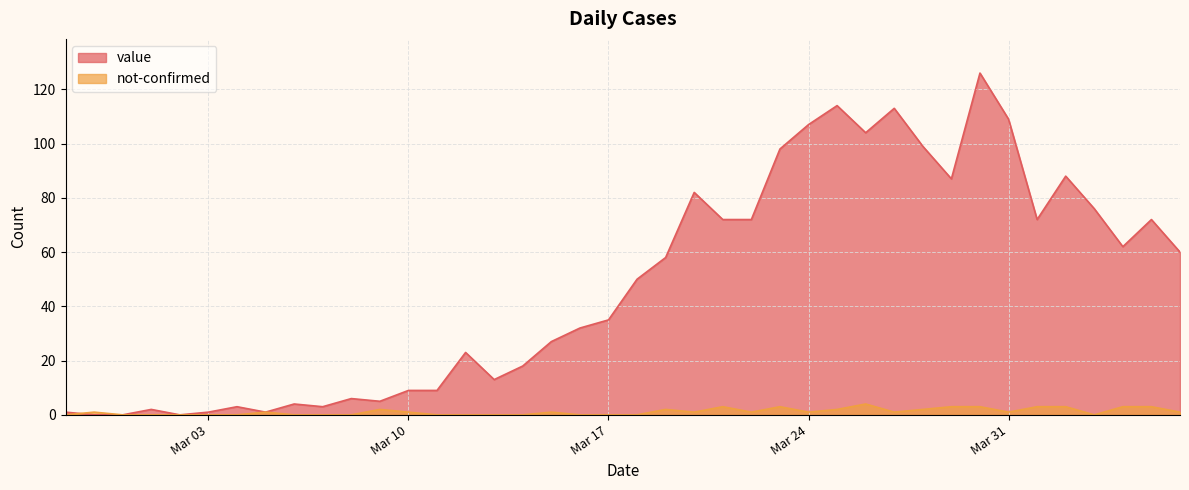

The value of value at 2020-03-12 is 23. True or false?

True